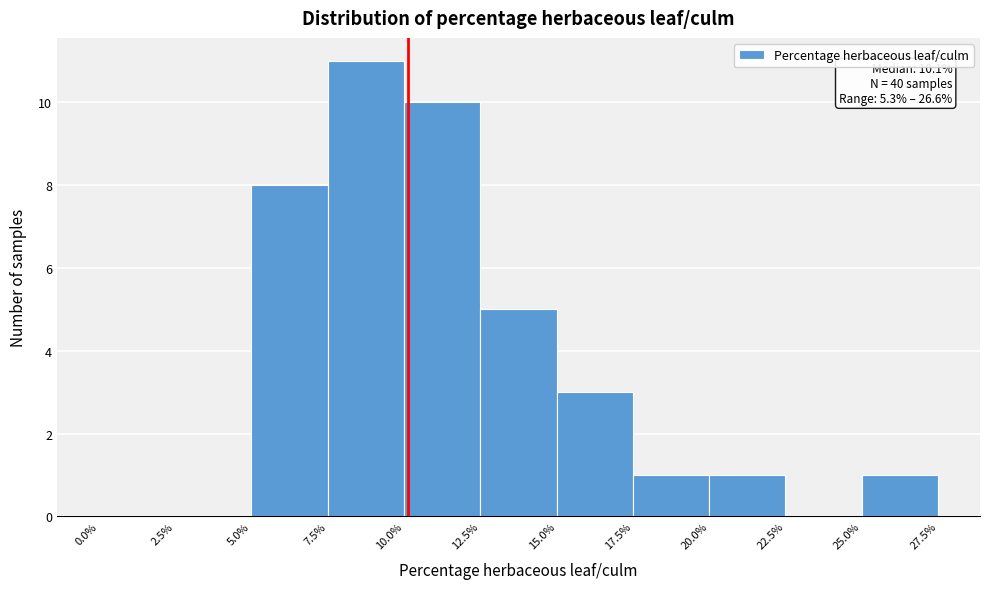

Over which range of the x-axis is the bar tallest?

7.5% to 10.0%